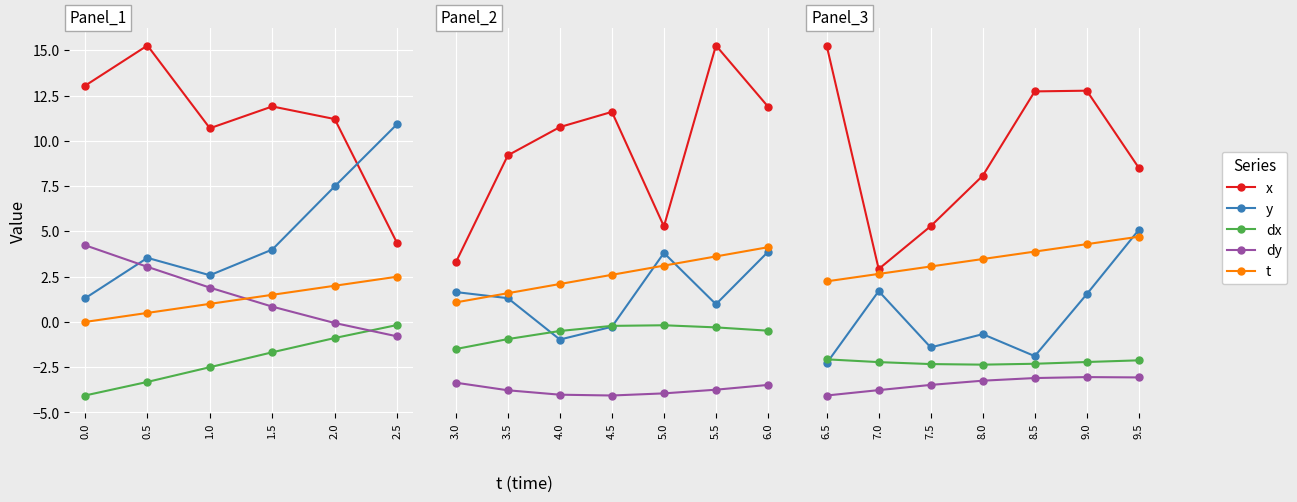

The value of x at 7.5 is 4.2. True or false?

False